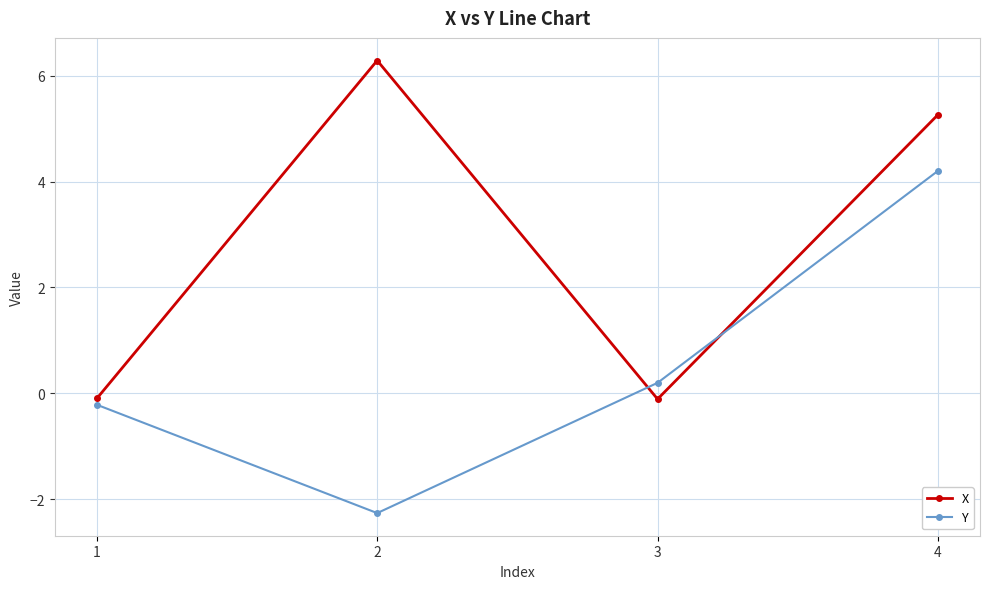

What is the value of the Y point at the 2nd from the left?

-2.3